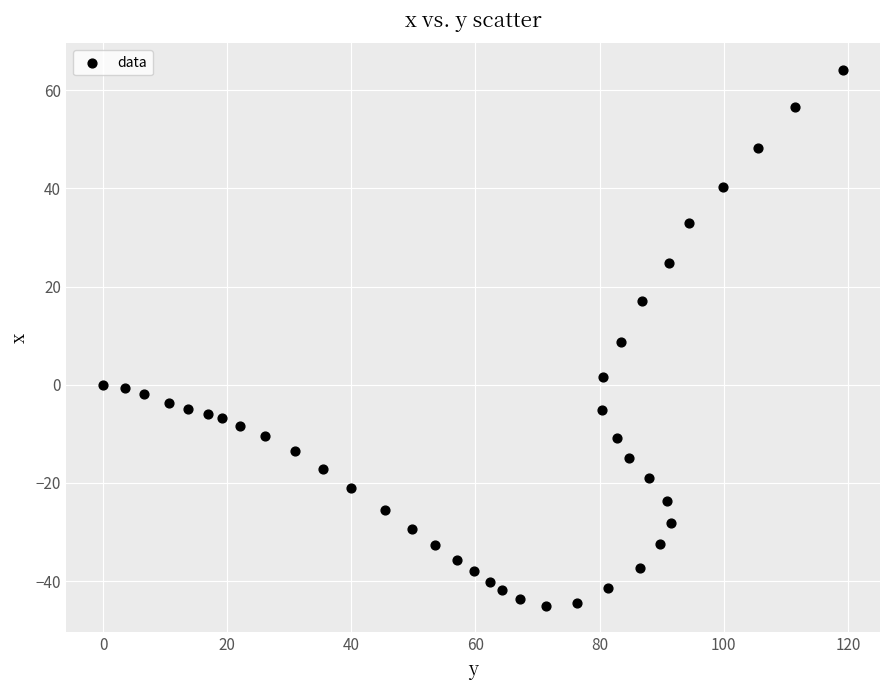

What is the range of Y values (max minus min)?

109.1